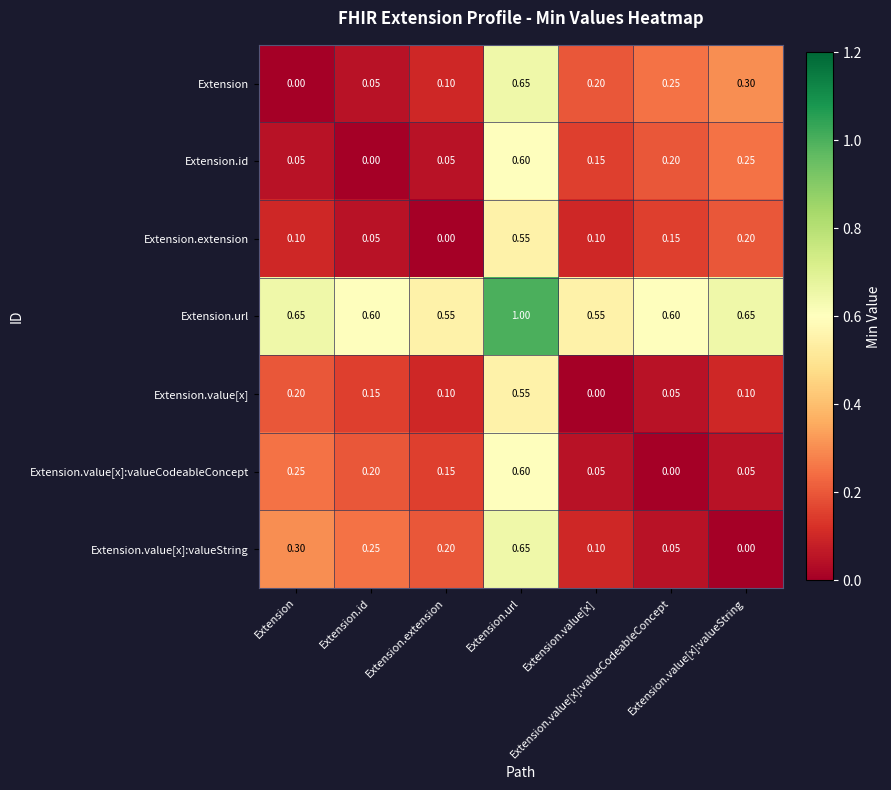

Reading left to right, list all the values displayed in this chart.

Extension: Extension=0.0	Extension.id=0.1	Extension.extension=0.1	Extension.url=0.7	Extension.value[x]=0.2	Extension.value[x]:valueCodeableConcept=0.2	Extension.value[x]:valueString=0.3
Extension.id: Extension=0.1	Extension.id=0.0	Extension.extension=0.1	Extension.url=0.6	Extension.value[x]=0.1	Extension.value[x]:valueCodeableConcept=0.2	Extension.value[x]:valueString=0.2
Extension.extension: Extension=0.1	Extension.id=0.1	Extension.extension=0.0	Extension.url=0.6	Extension.value[x]=0.1	Extension.value[x]:valueCodeableConcept=0.1	Extension.value[x]:valueString=0.2
Extension.url: Extension=0.7	Extension.id=0.6	Extension.extension=0.6	Extension.url=1.0	Extension.value[x]=0.6	Extension.value[x]:valueCodeableConcept=0.6	Extension.value[x]:valueString=0.7
Extension.value[x]: Extension=0.2	Extension.id=0.1	Extension.extension=0.1	Extension.url=0.6	Extension.value[x]=0.0	Extension.value[x]:valueCodeableConcept=0.1	Extension.value[x]:valueString=0.1
Extension.value[x]:valueCodeableConcept: Extension=0.2	Extension.id=0.2	Extension.extension=0.1	Extension.url=0.6	Extension.value[x]=0.1	Extension.value[x]:valueCodeableConcept=0.0	Extension.value[x]:valueString=0.1
Extension.value[x]:valueString: Extension=0.3	Extension.id=0.2	Extension.extension=0.2	Extension.url=0.7	Extension.value[x]=0.1	Extension.value[x]:valueCodeableConcept=0.1	Extension.value[x]:valueString=0.0